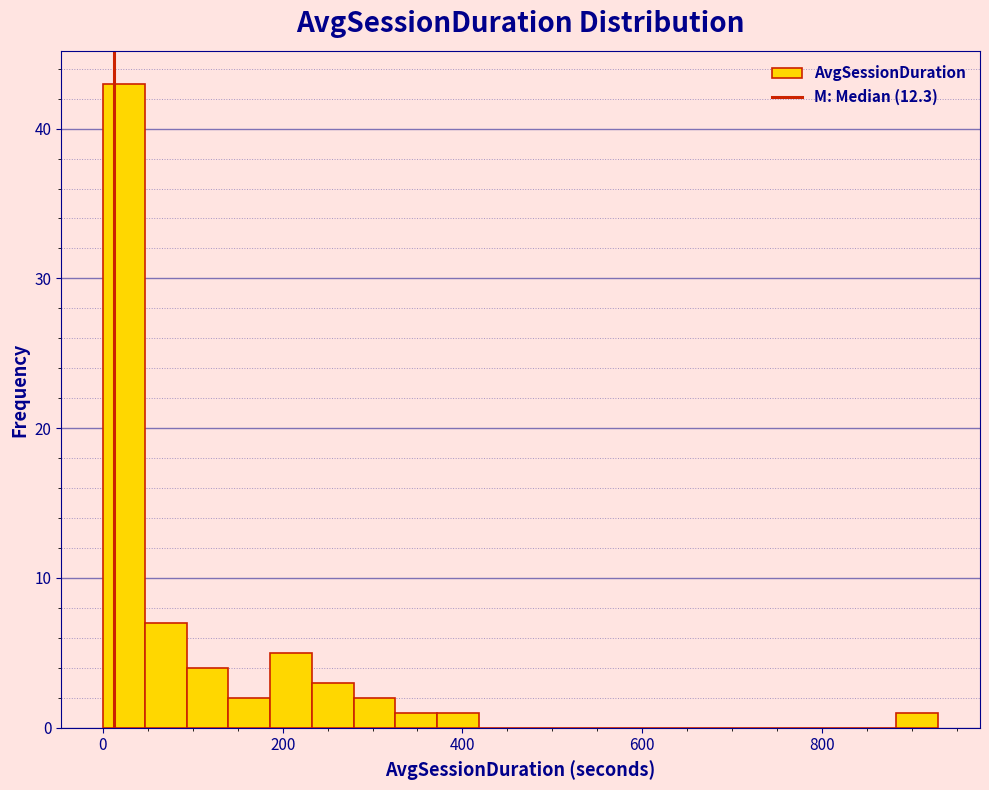

Read against the x-axis, roughly where is the centre of the tallest bar?

20